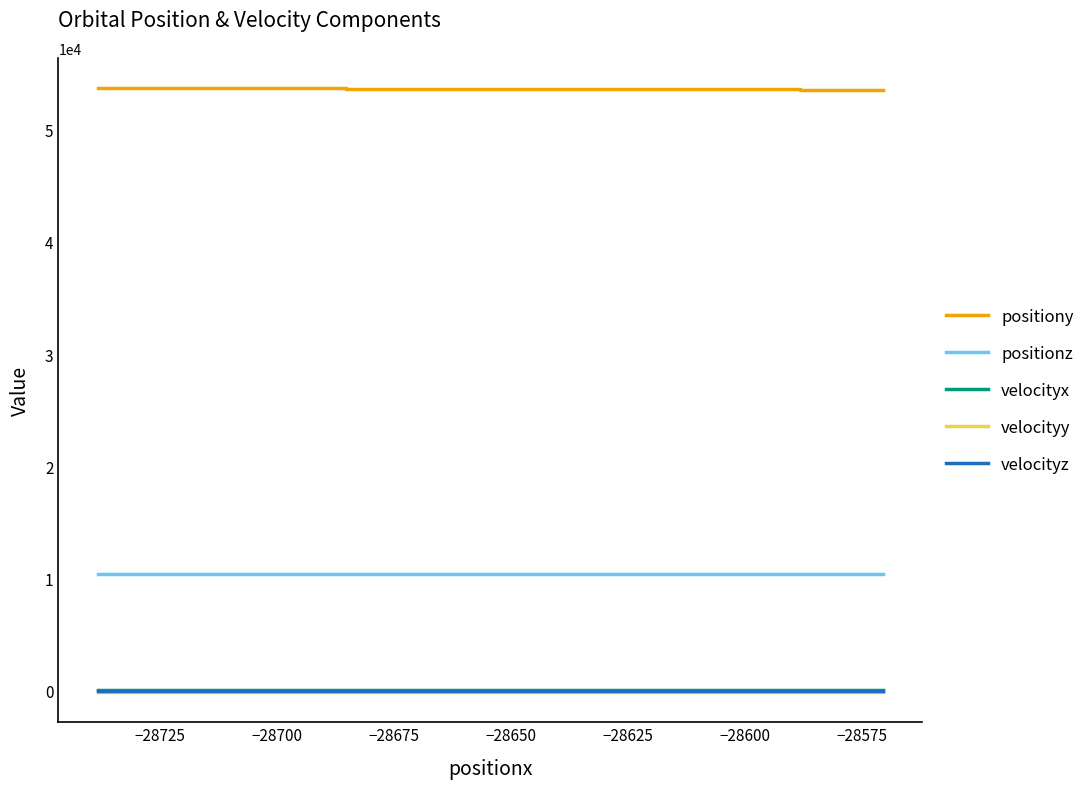

Which series has the largest total across all categories?

positiony